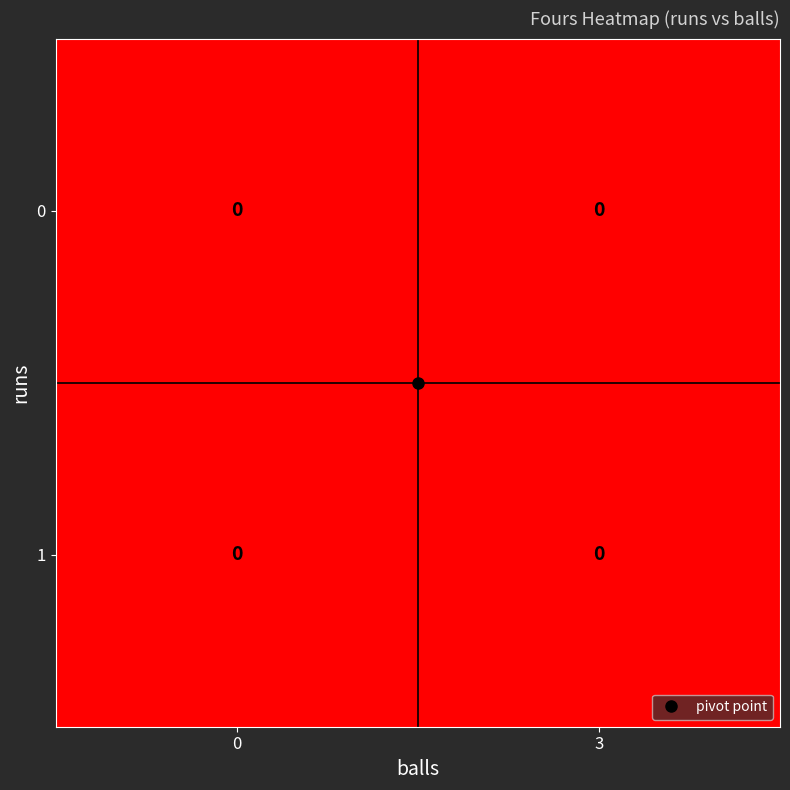

List the series in order of their peak value, lowest first.

0, 1